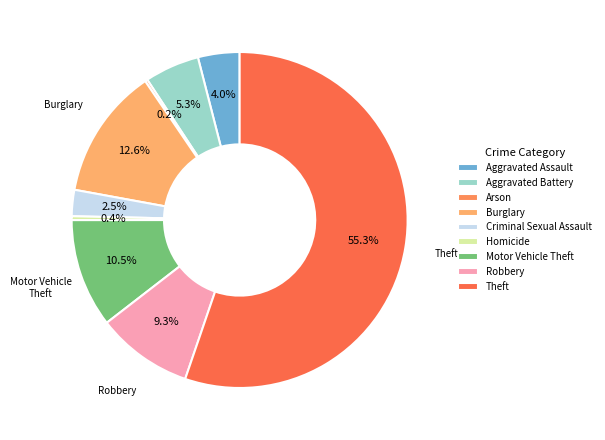

Which slice is the largest?

Theft